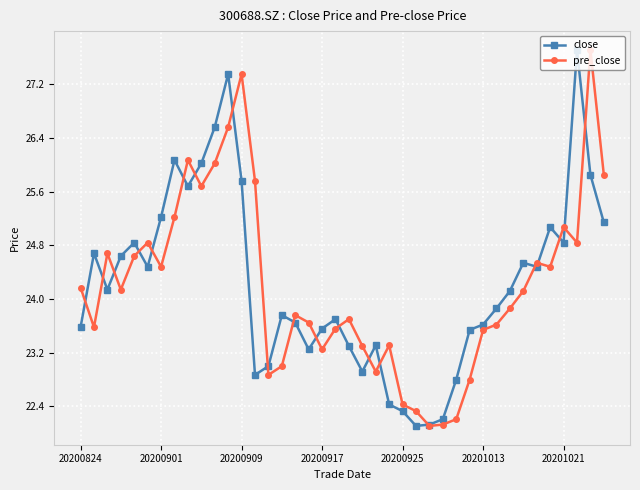

What is the greatest value displayed?

27.7